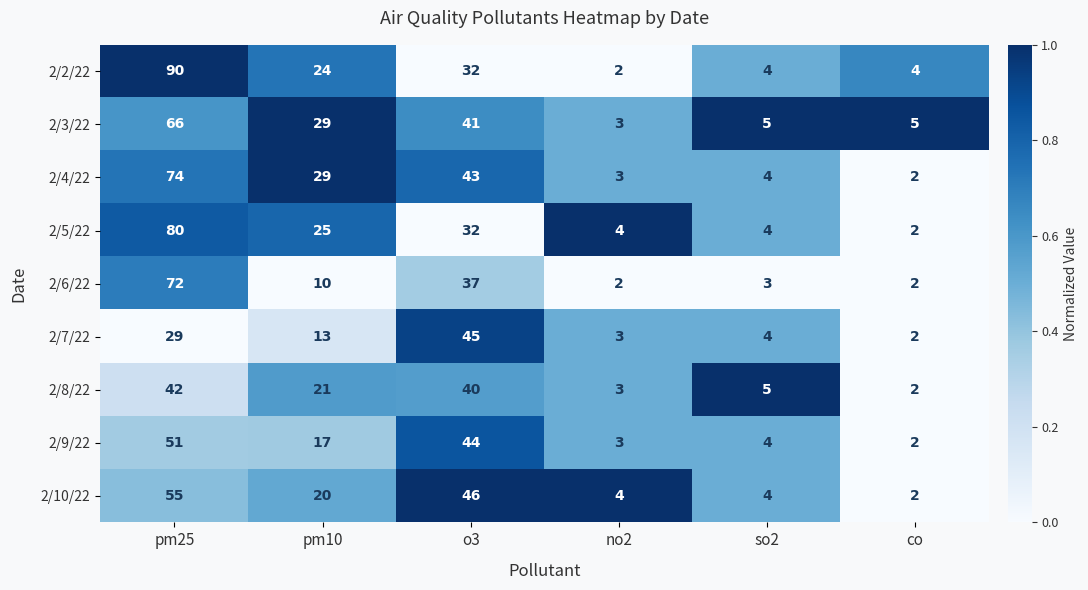

At which category is the sum across all series the highest?

pm25